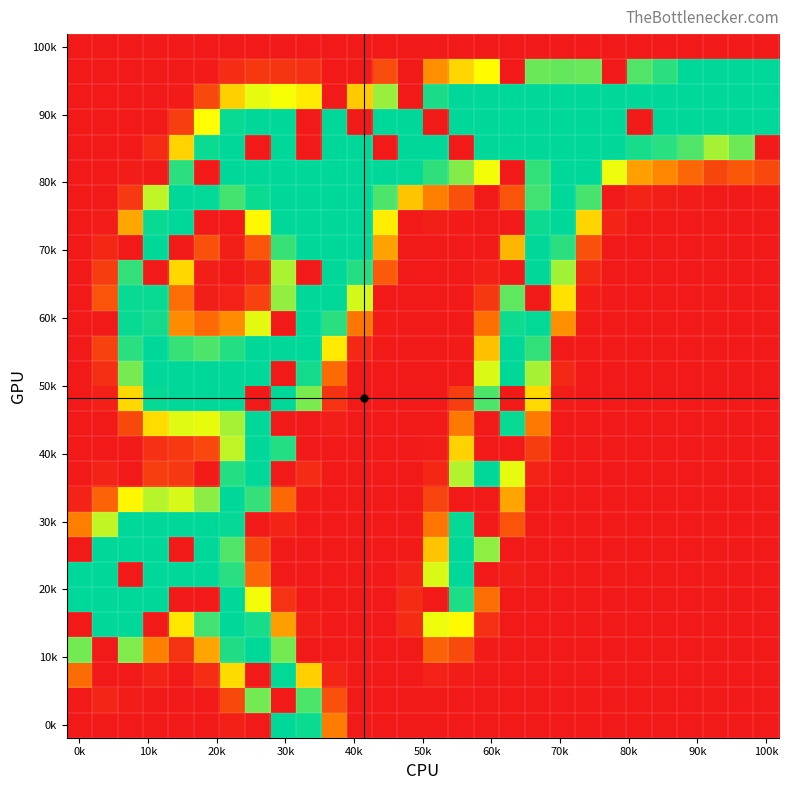

At how many categories does at least one series exceed 160?

28